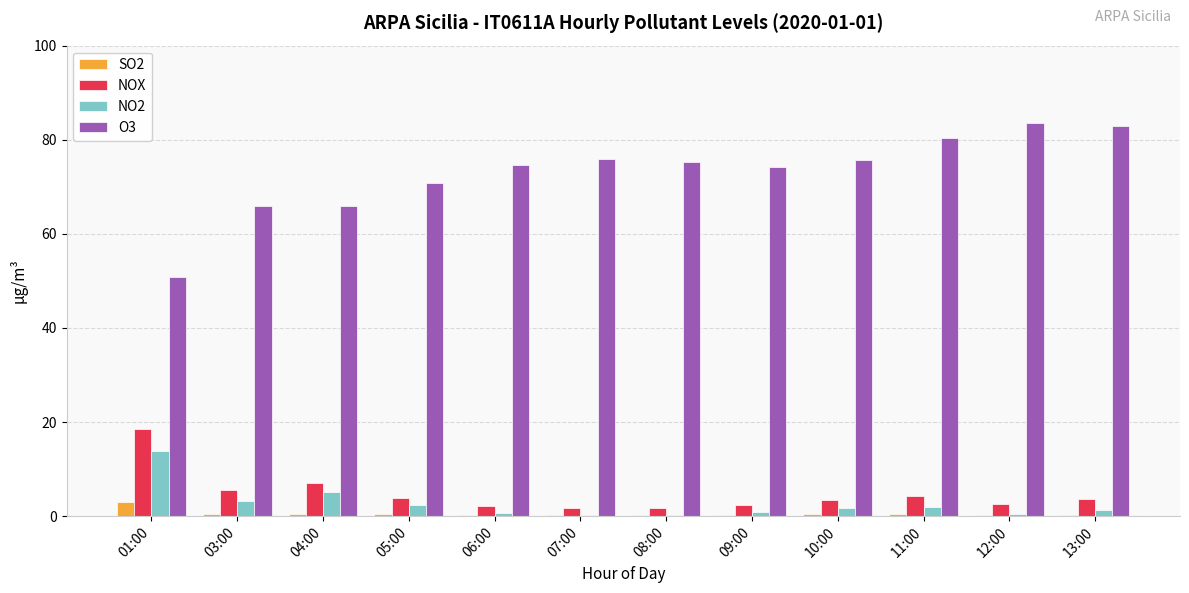

What is the spread (max minus min) of values at 03:00?

65.4